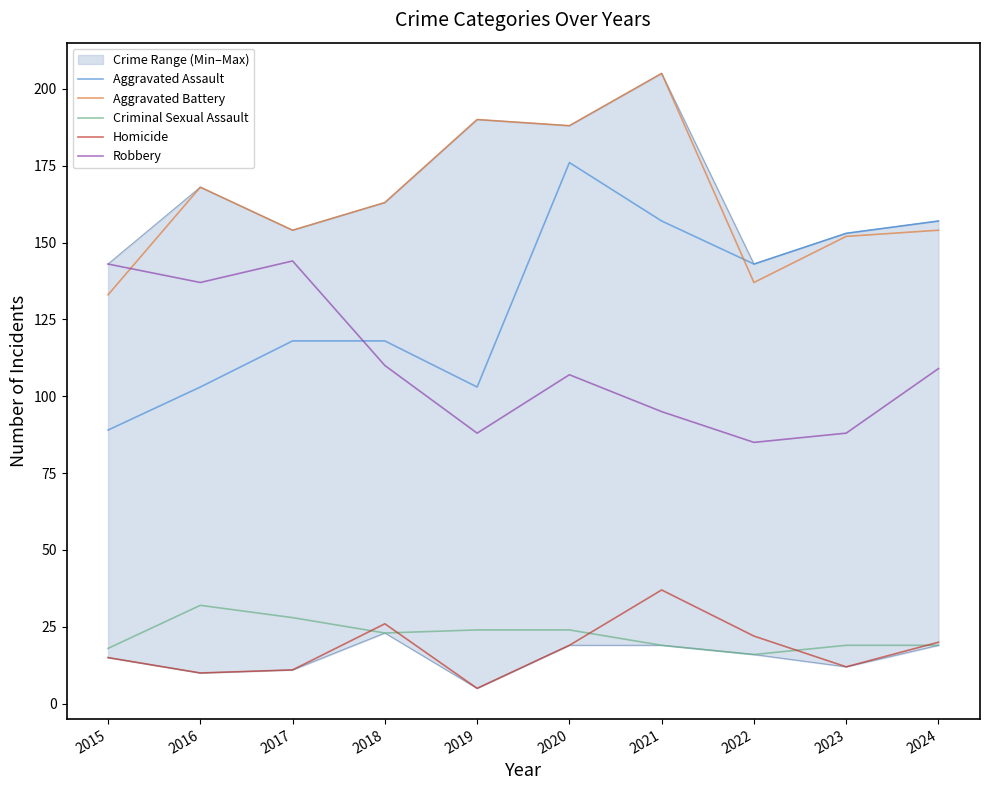

After their last crossing, which series has the higher values: Robbery or Aggravated Battery?

Aggravated Battery